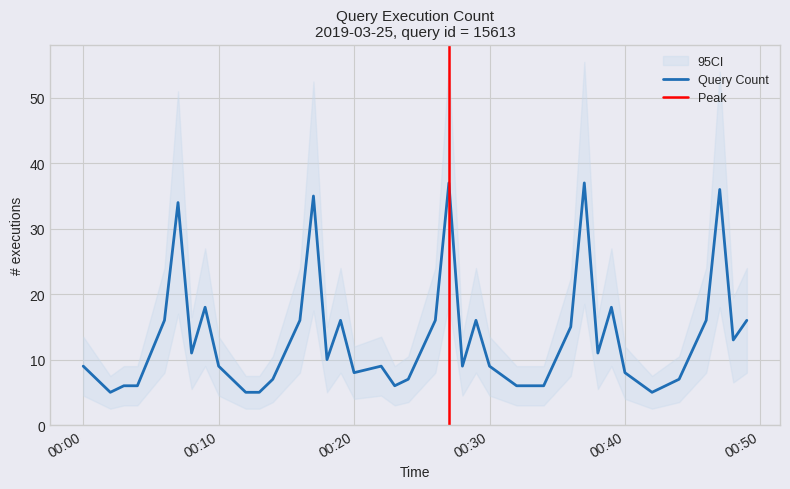

What is the maximum value shown in the chart?

37